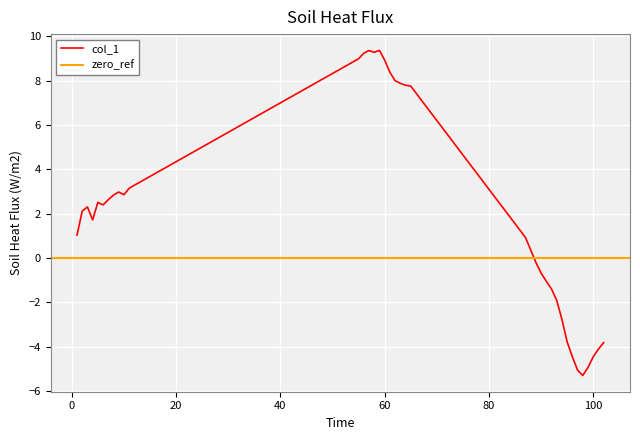

What is the greatest value displayed?

9.4